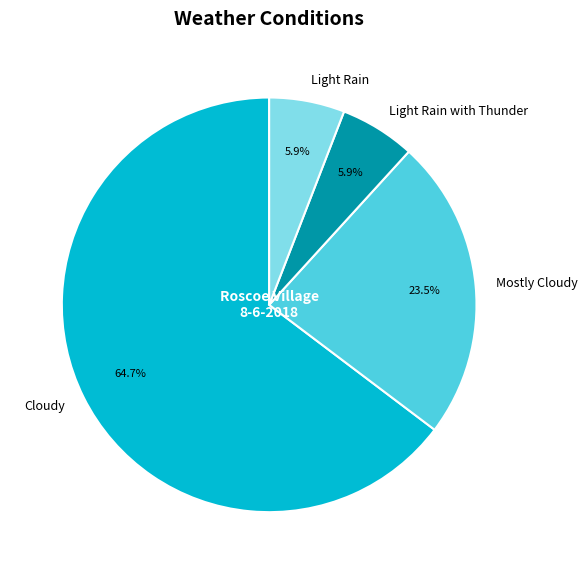

What percentage is the Light Rain slice, to the nearest percent?

6%